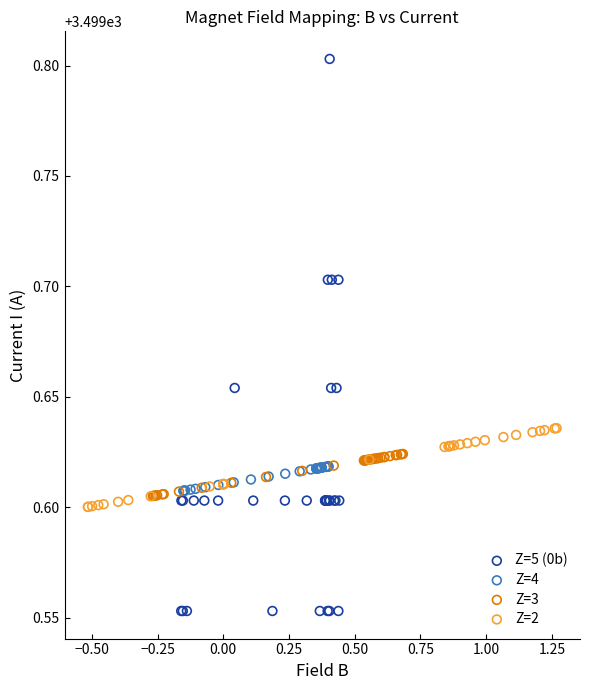

Which series reaches the maximum Y coordinate?

Z=5 (0b)